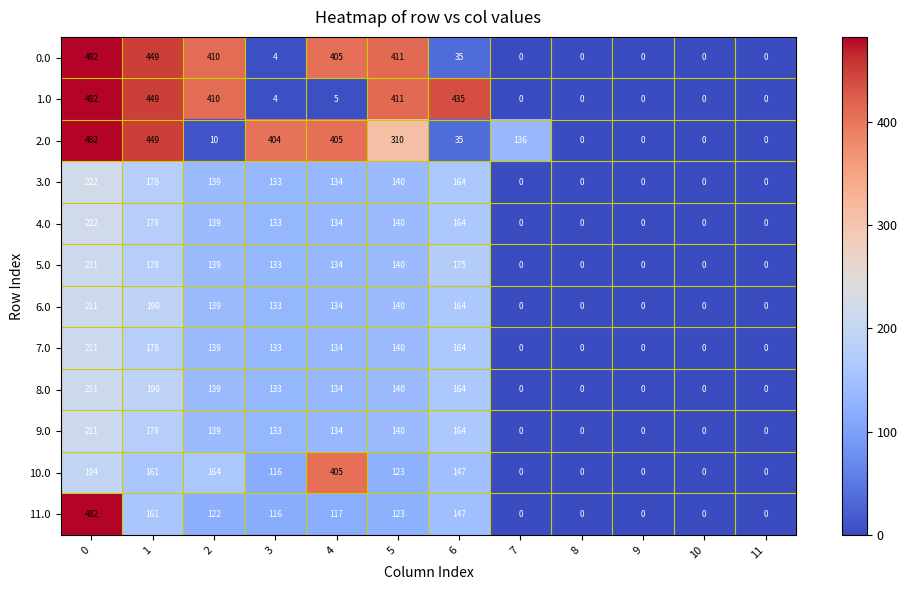

What is the difference between the second highest and second lowest values in the 0.0 series?

449